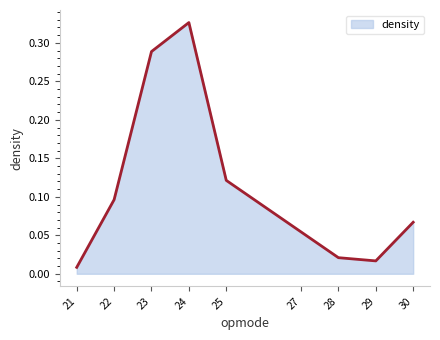

True or false: the data shows 0.4 at 23.

False